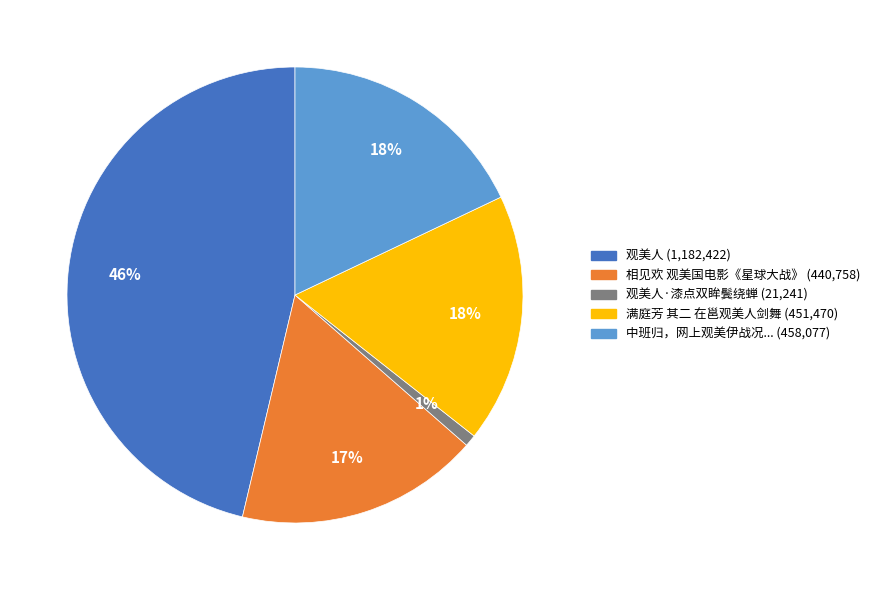

Does any single category account for the majority?

No